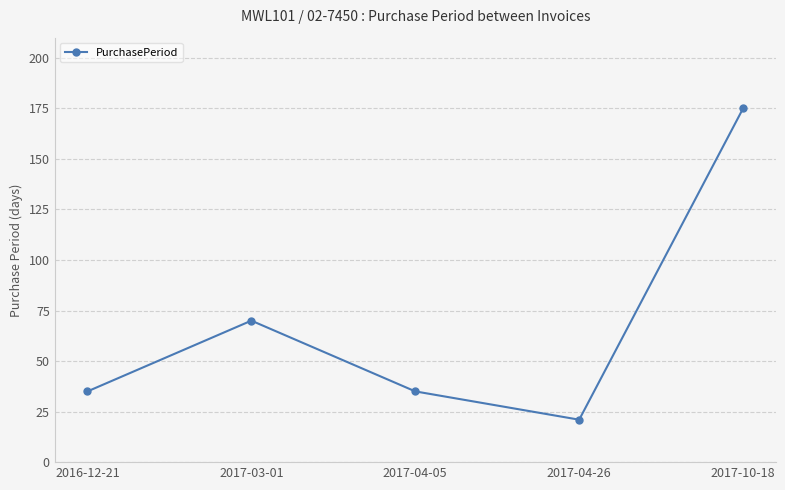

What is the value of the 1st point from the left?

35